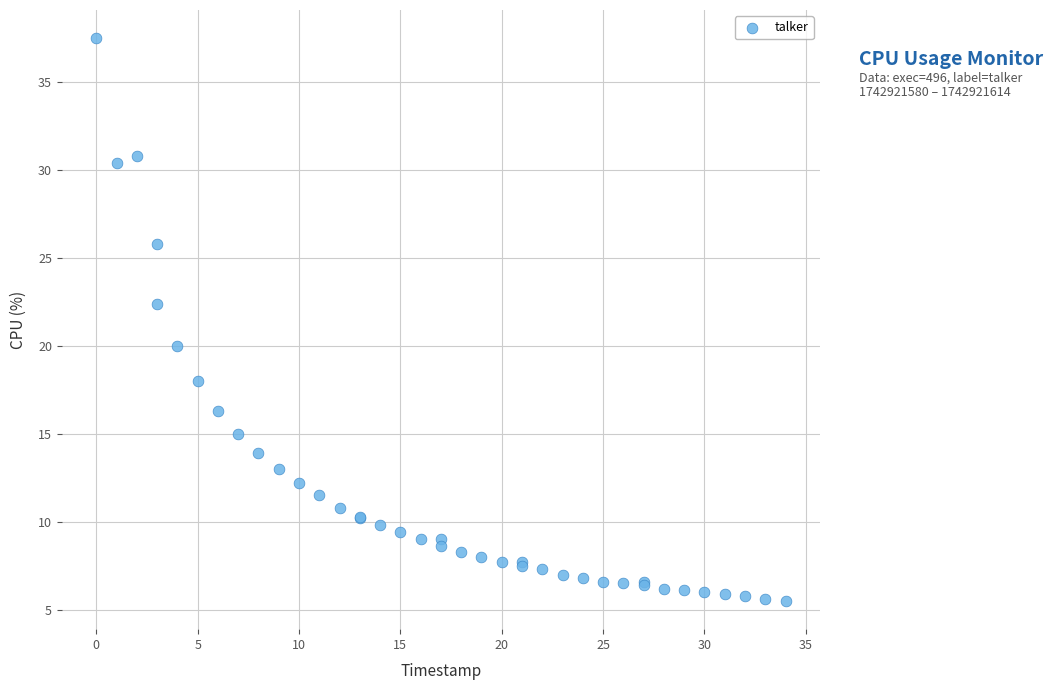

What Y value in the scatter plot is closest to 21?

20.0